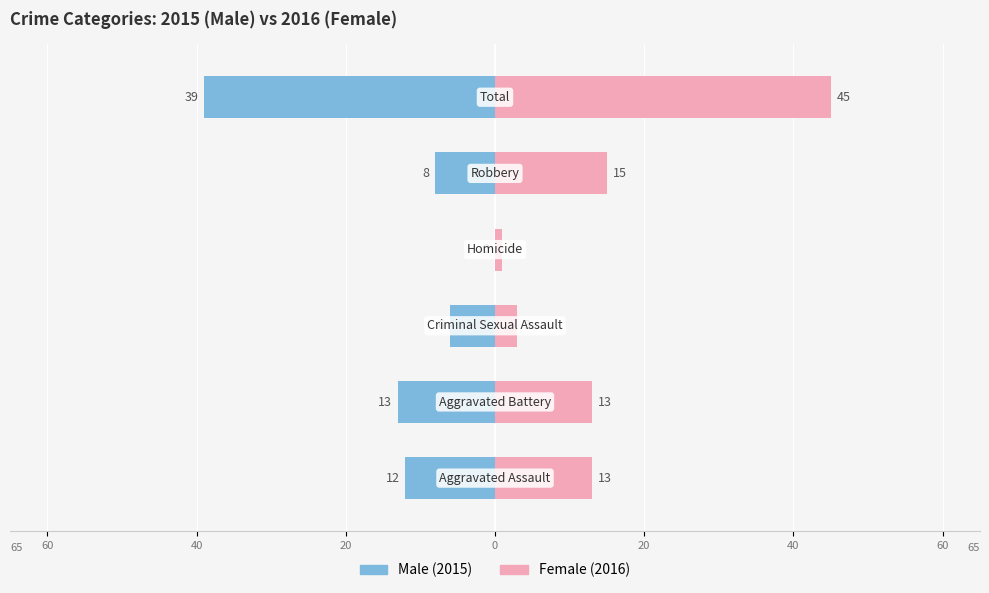

Which series has the largest total across all categories?

Female